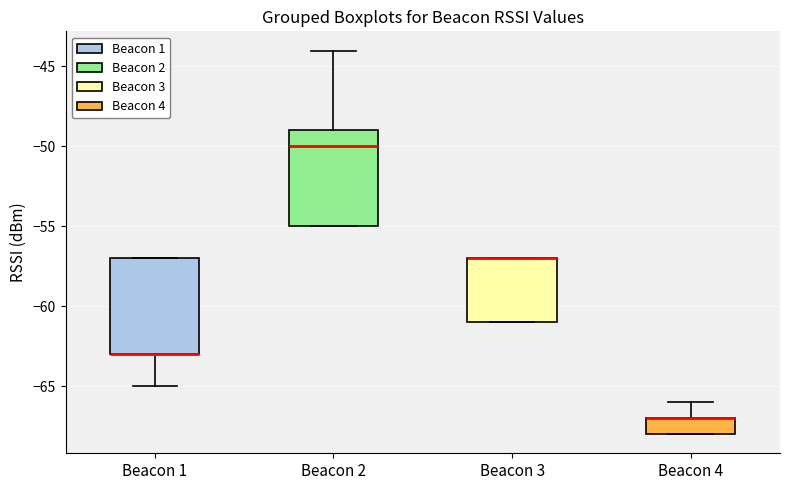

Where is the upper edge of the box for Beacon 3 on the y-axis? The values are not printed on the chart, so give them approximately, as read against the axis.

-57